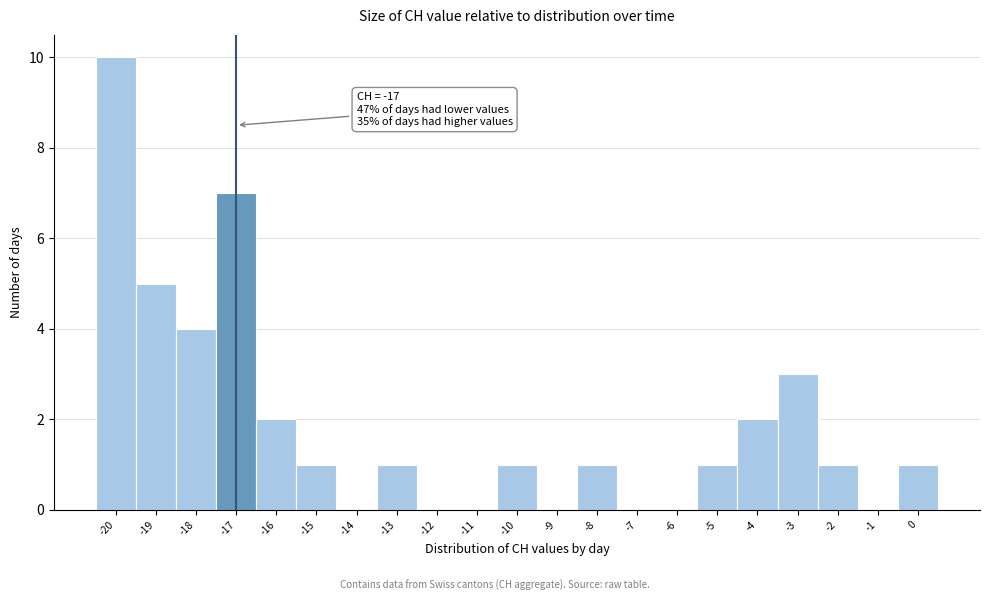

Over which range of the x-axis is the bar tallest?

-20.5 to -19.5